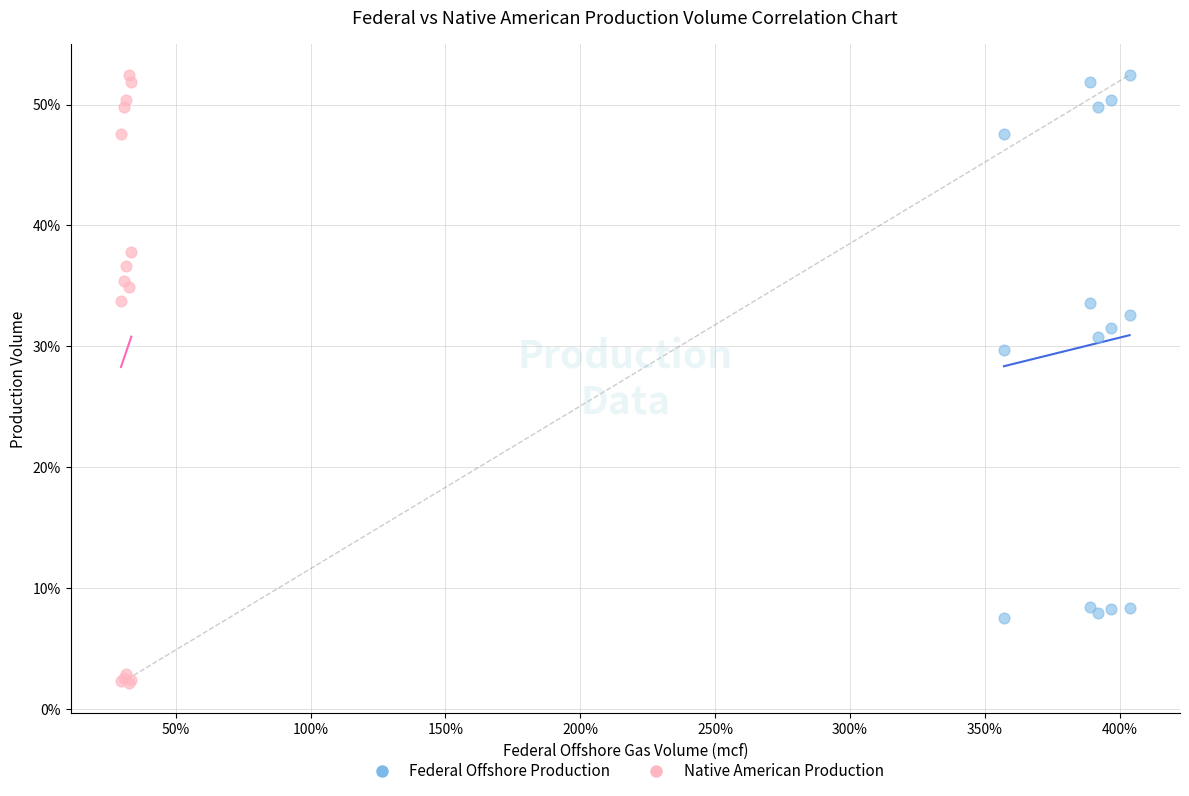

What are all the series names shown in the legend?

Federal Offshore Production, Native American Production